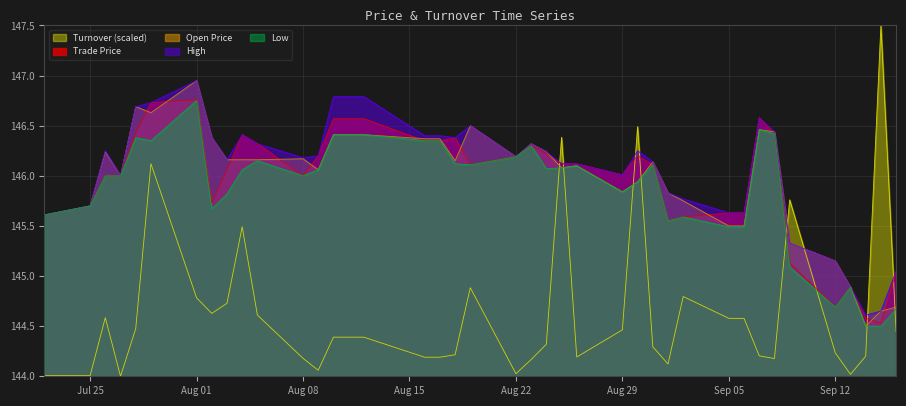

Which series ends up on top after the final intersection of Turnover (scaled) and Open Price?

Open Price